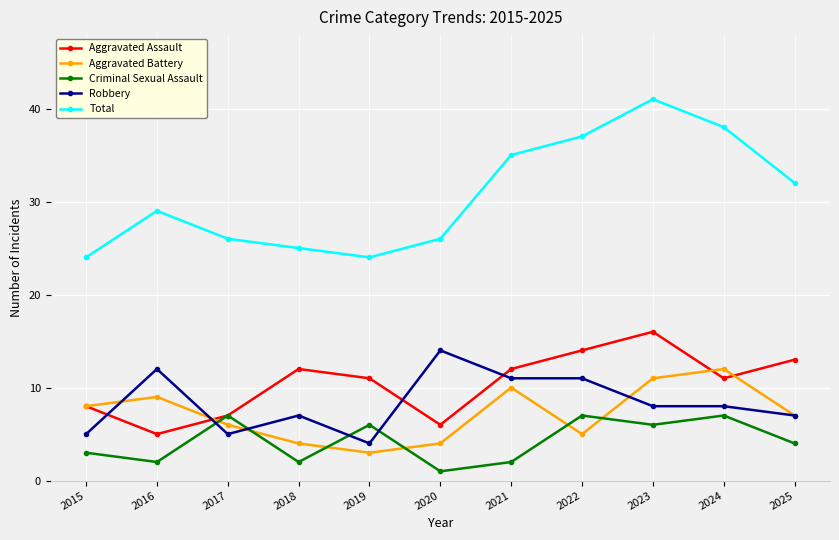

What is the approximate value of Aggravated Battery at 2018?

4